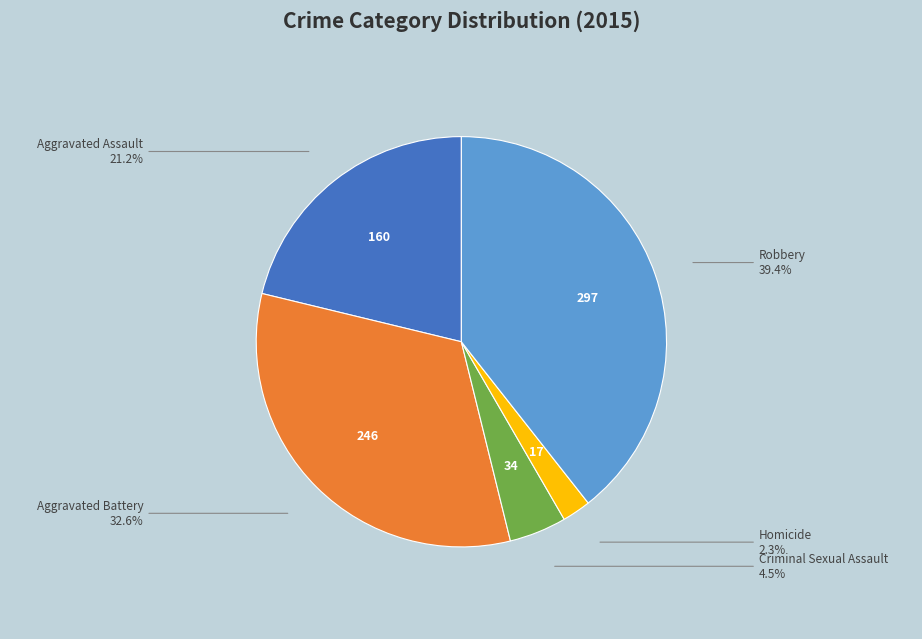

Does any single category account for the majority?

No